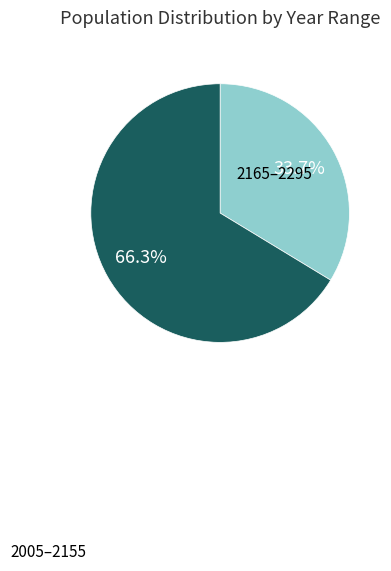

How many slices are in this pie chart?

2